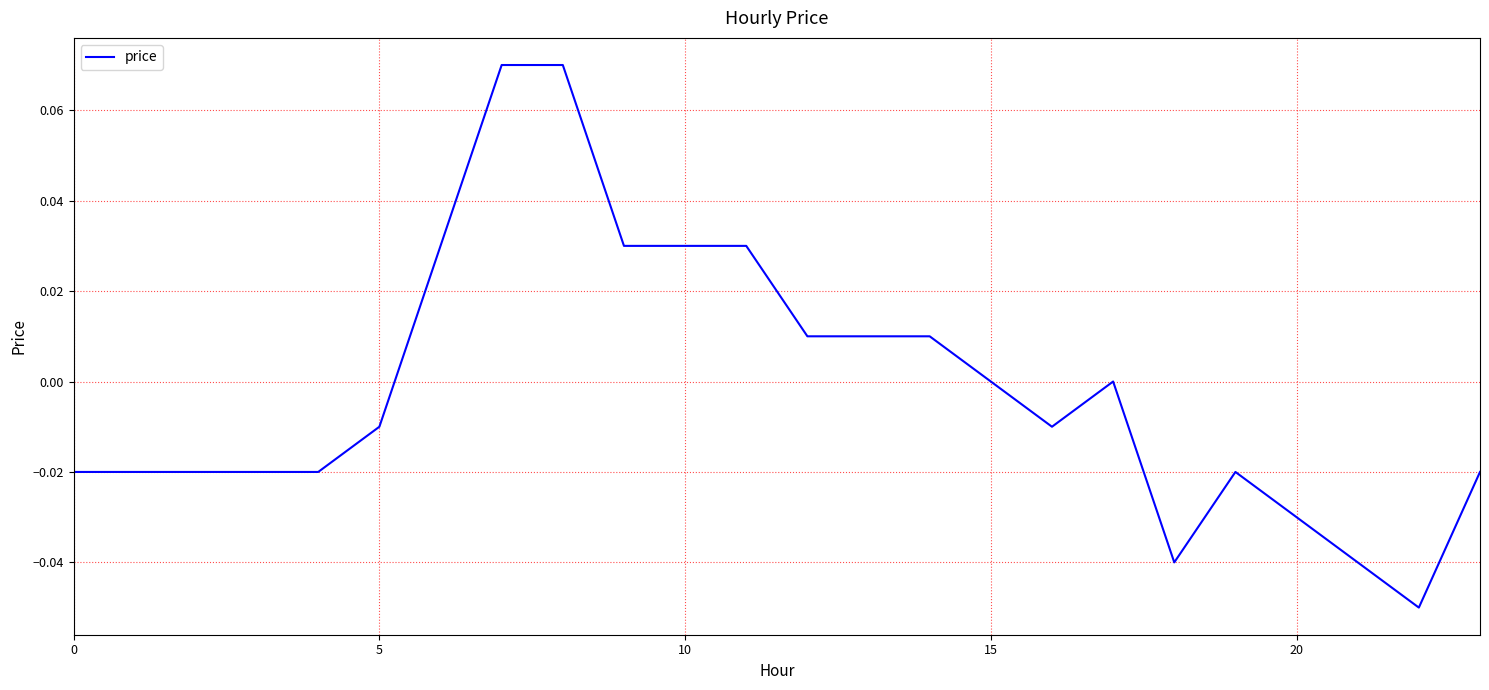

What is the greatest value displayed?

0.1